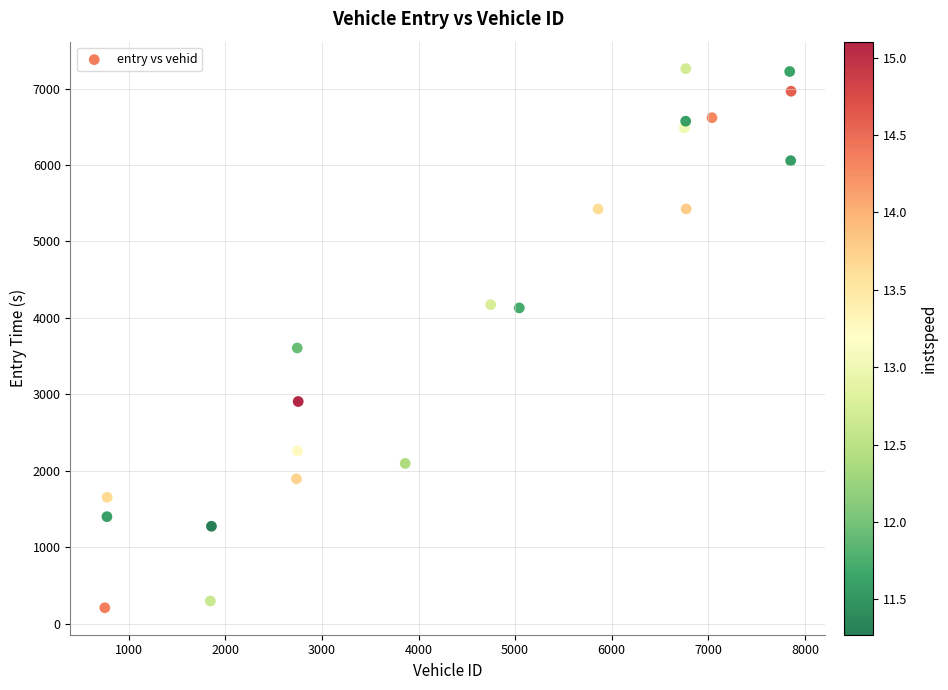

What is the range of Y values (max minus min)?

7054.5